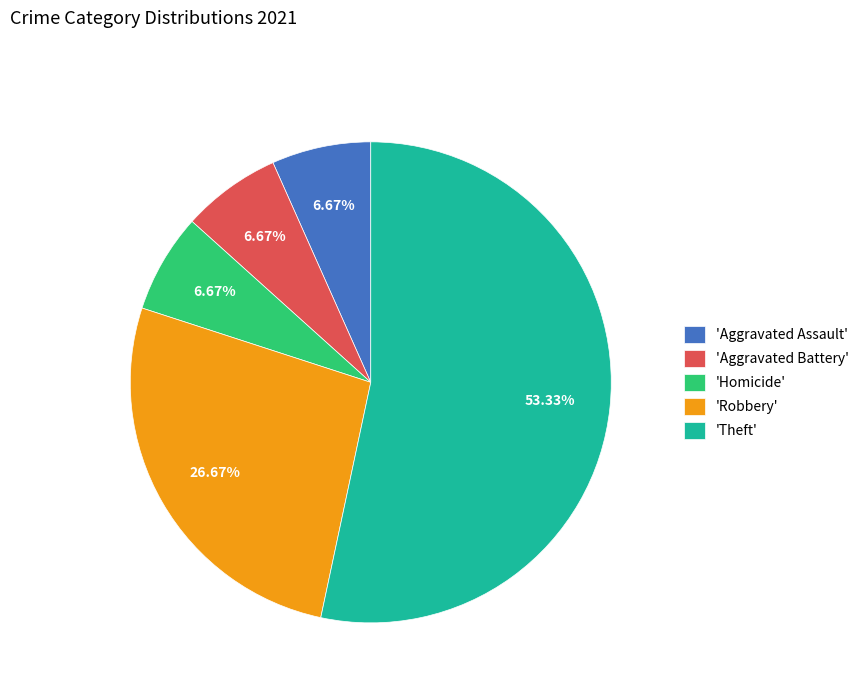

To the nearest percent, what is the difference between the largest and smallest slice percentages?

47%